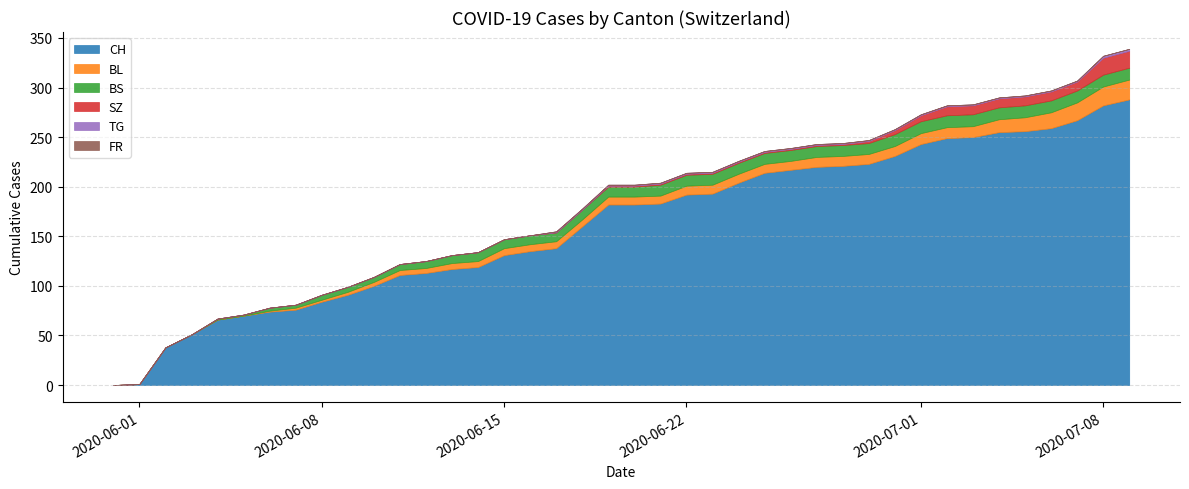

What is the sum of all BS values?

329